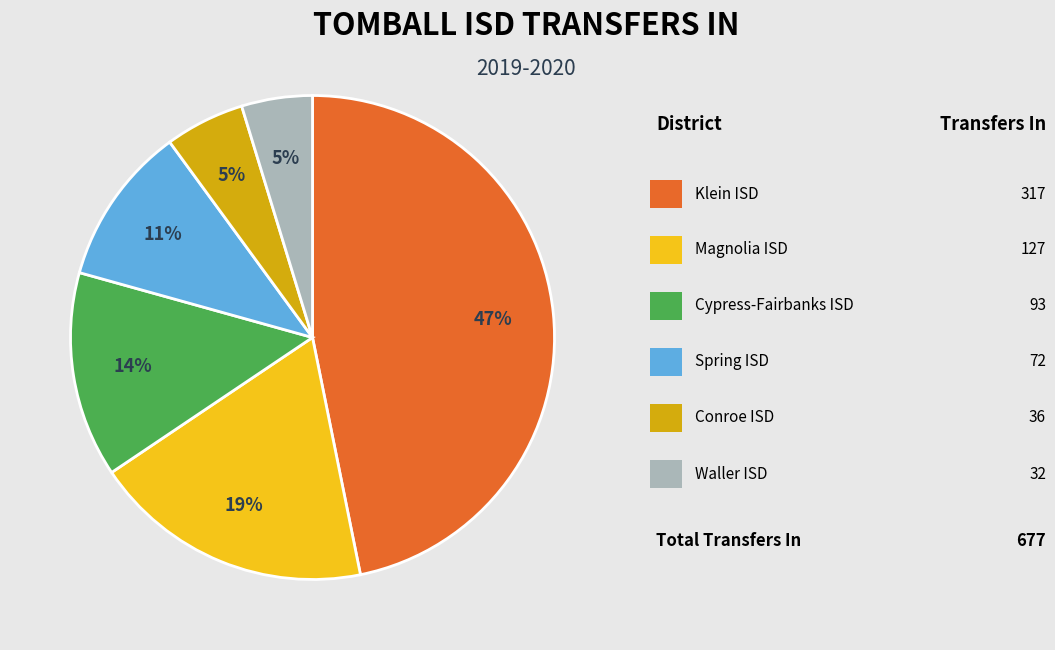

Is there a majority slice in this chart?

No